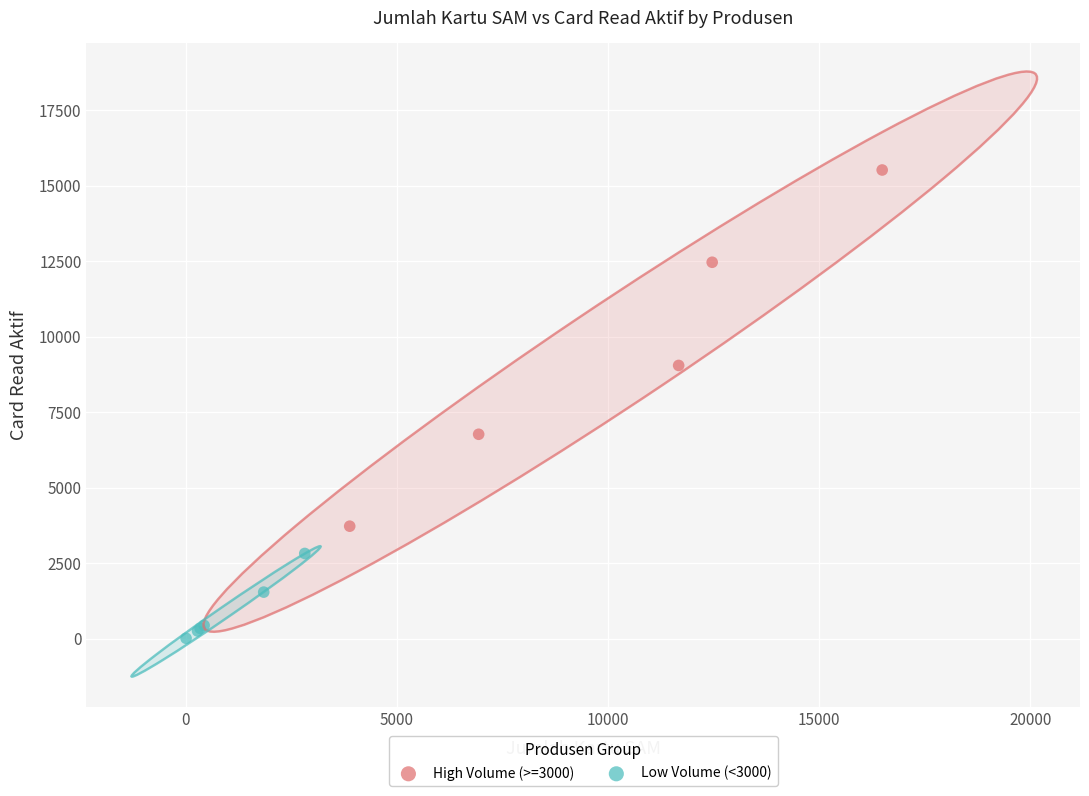

What are all the series names shown in the legend?

High Volume (>=3000), Low Volume (<3000)